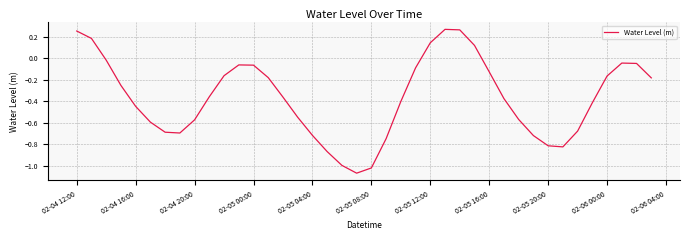

What is the maximum value shown in the chart?

0.3